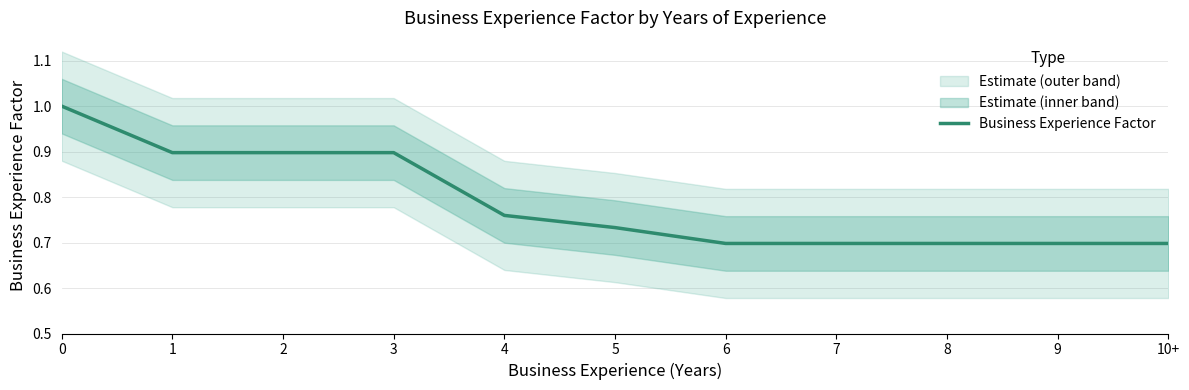

Rank the categories by value from highest to lowest.

0, 1, 2, 3, 4, 5, 6, 7, 8, 9, 10+